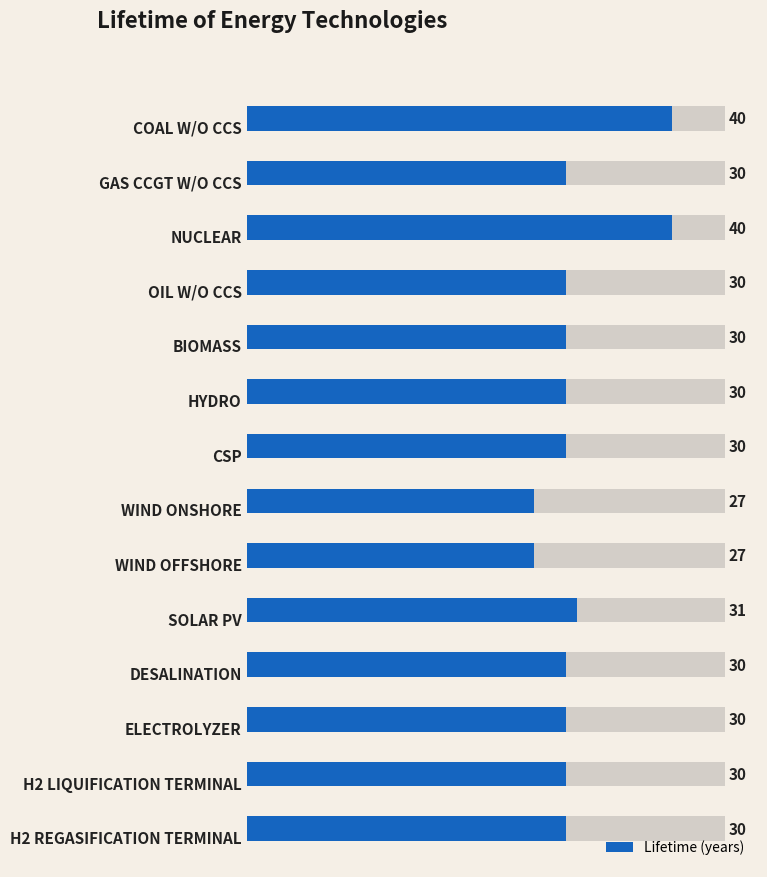

The chart shows a value of 14 at 13. True or false?

False